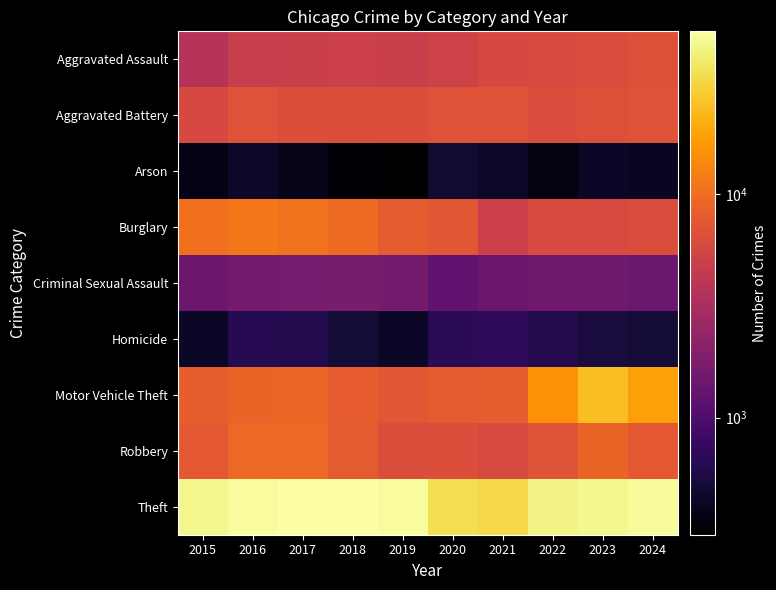

Which label corresponds to the largest value in the chart?

2018